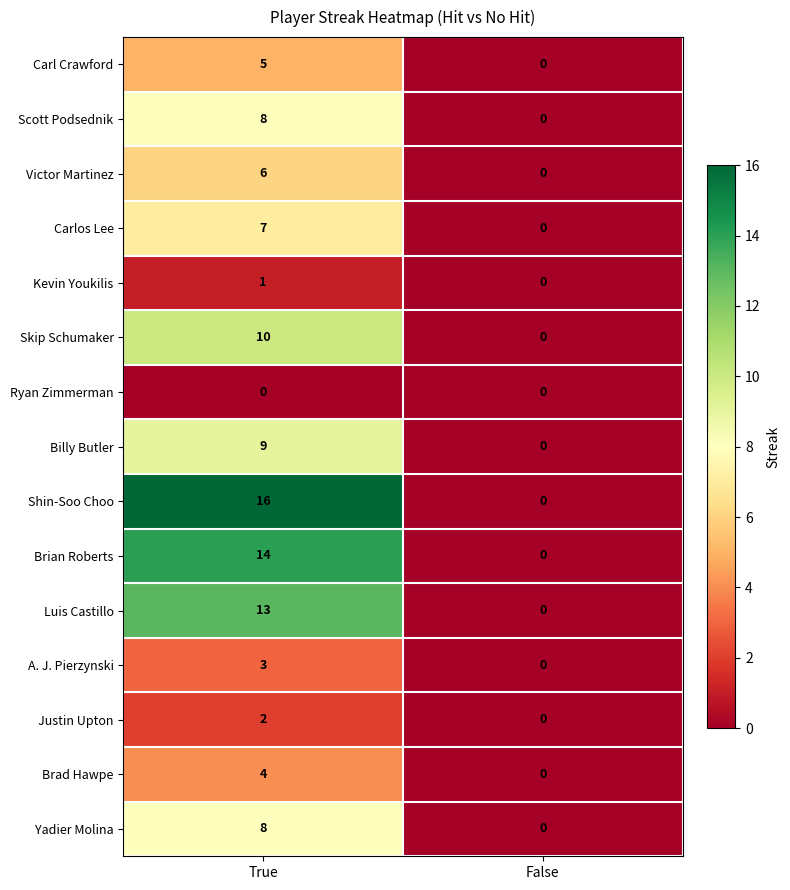

Which series changed the most between True and False?

Shin-Soo Choo